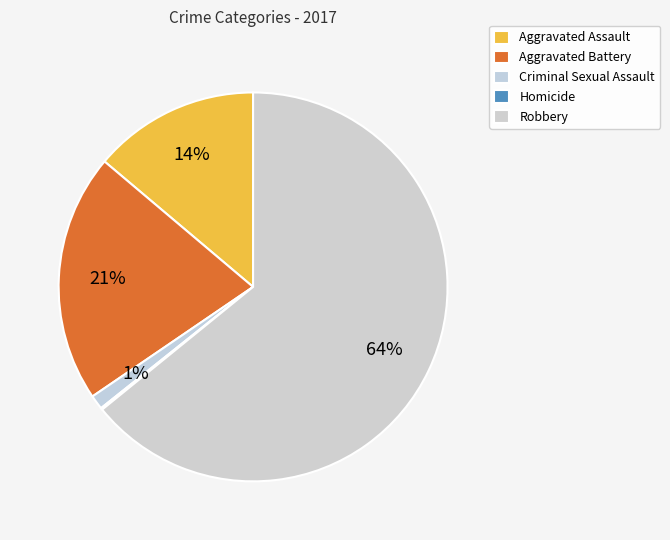

The Homicide slice represents 14% of the pie. True or false?

False